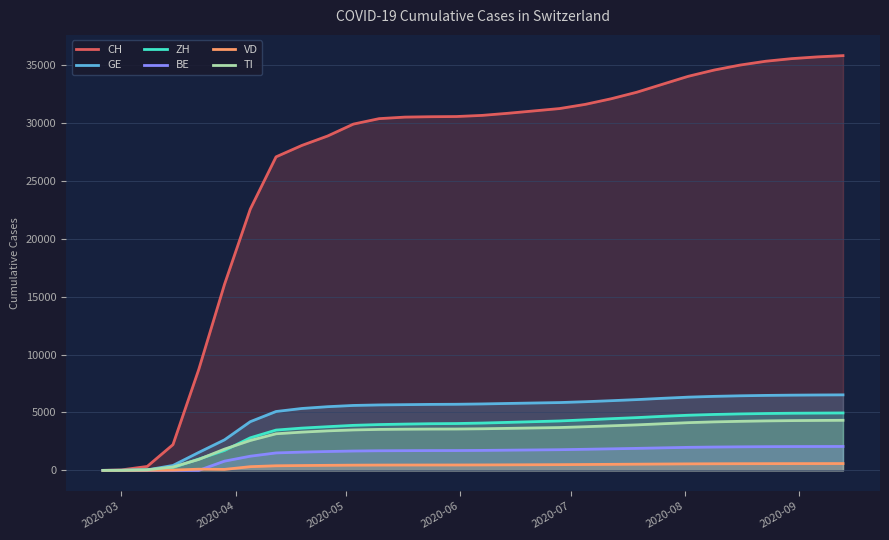

Which series has the widest spread of values?

CH